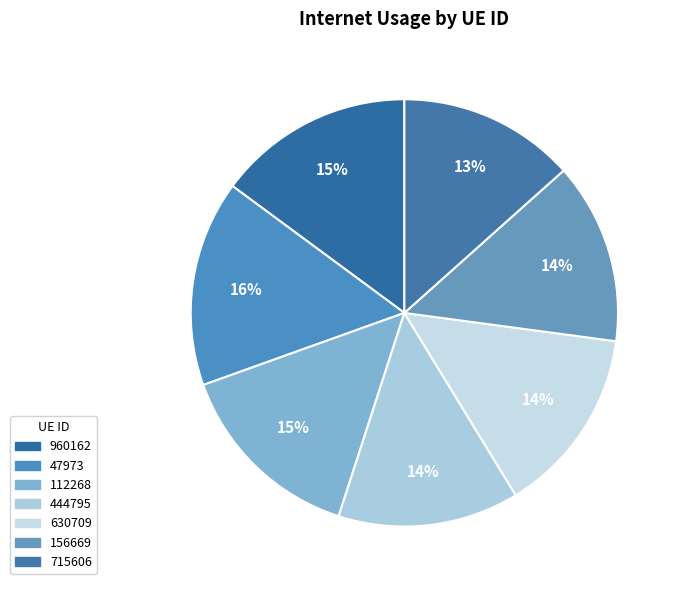

How many slices are in this pie chart?

7